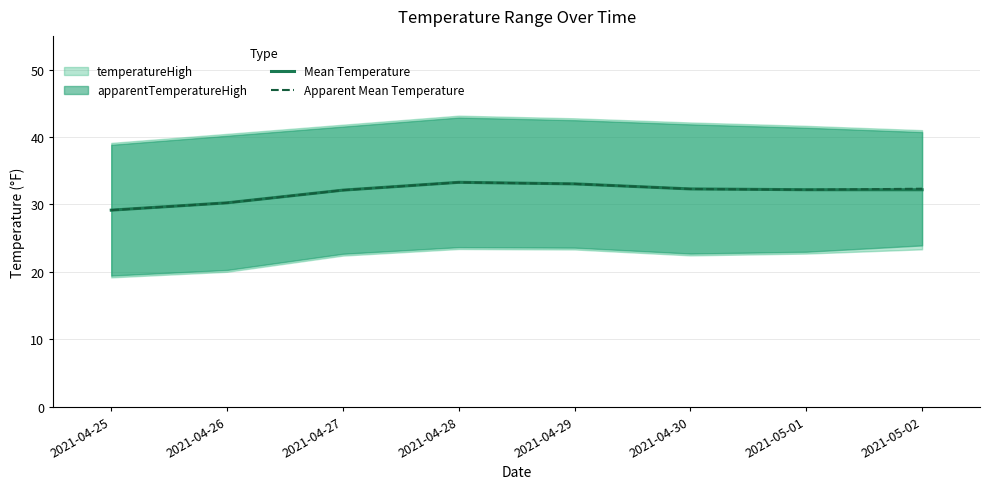

At which category does the chart reach its peak across all series?

2021-04-28